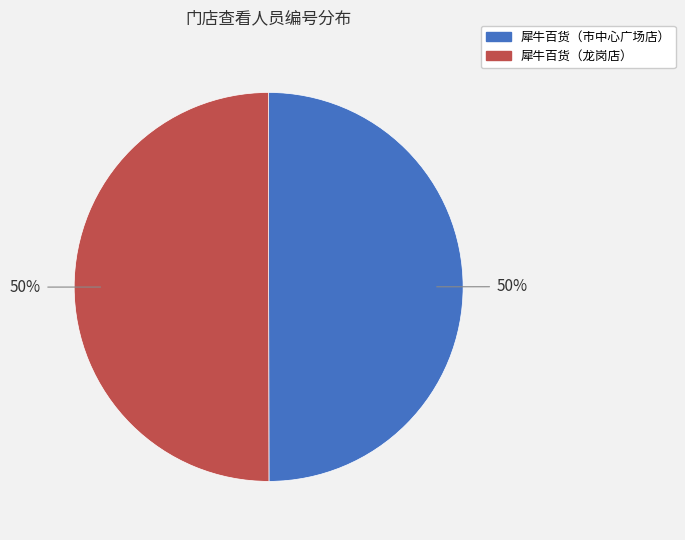

Count the number of slices in the pie.

2